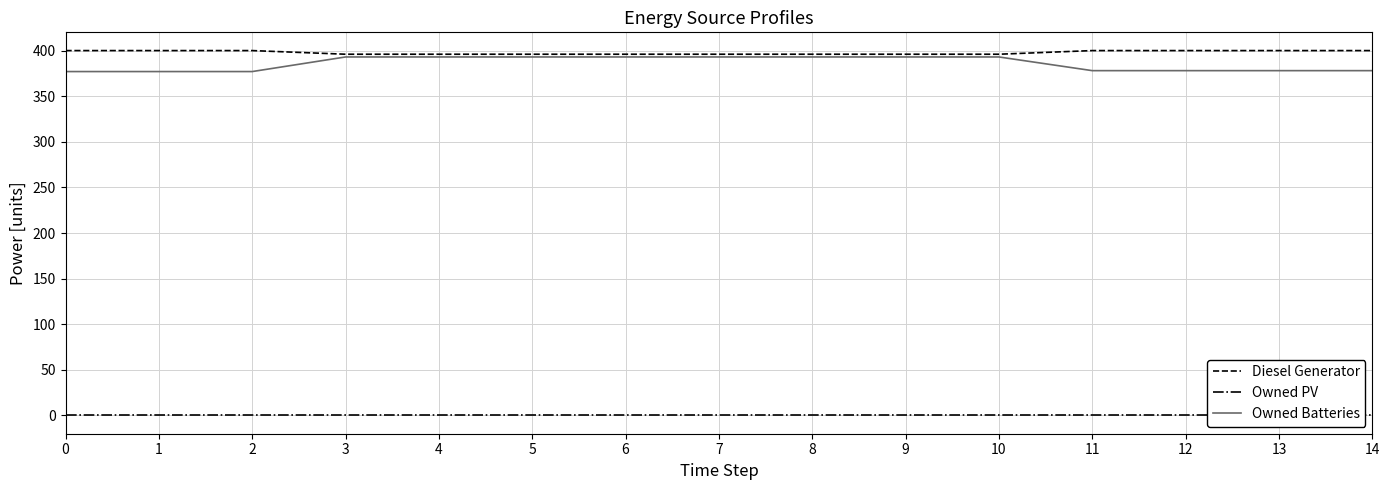

What is the total value across all series at 7?

789